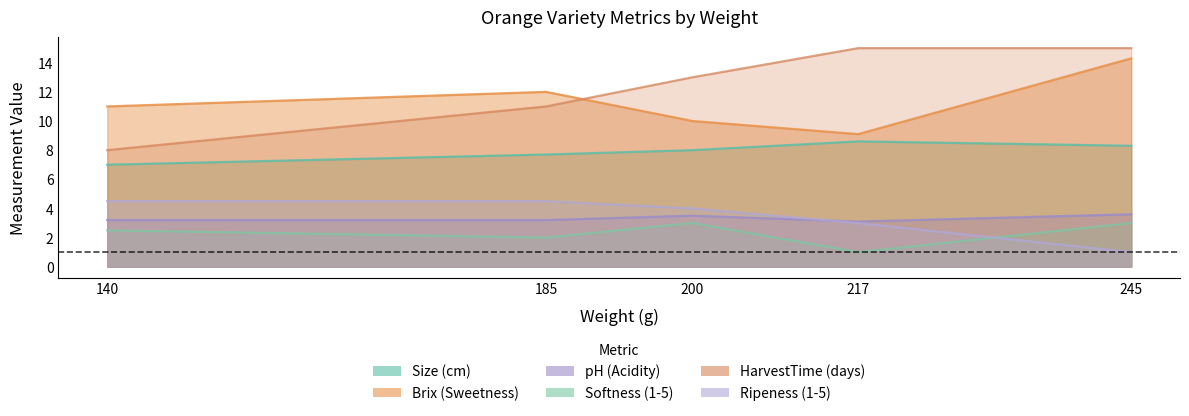

How many lines are shown in the chart?

6